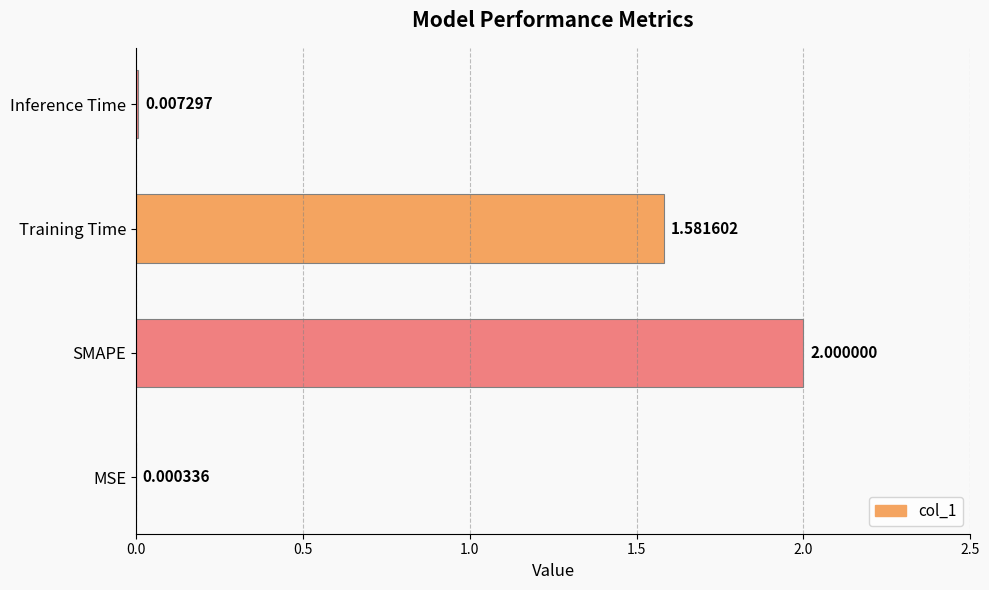

Where is the data nearest to the value 1?

Training Time